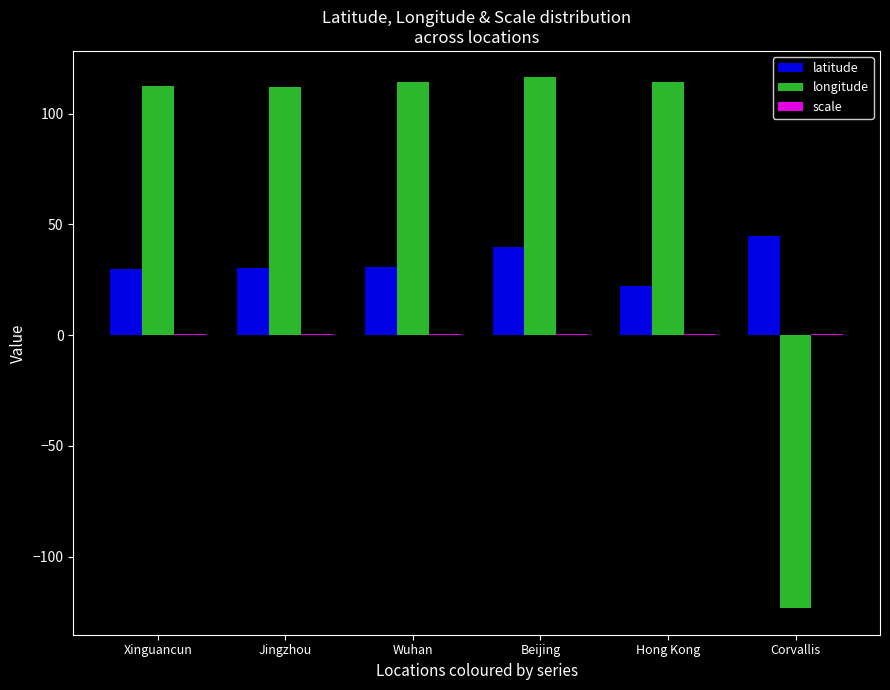

True or false: latitude has a value of 10.4 at Wuhan.

False